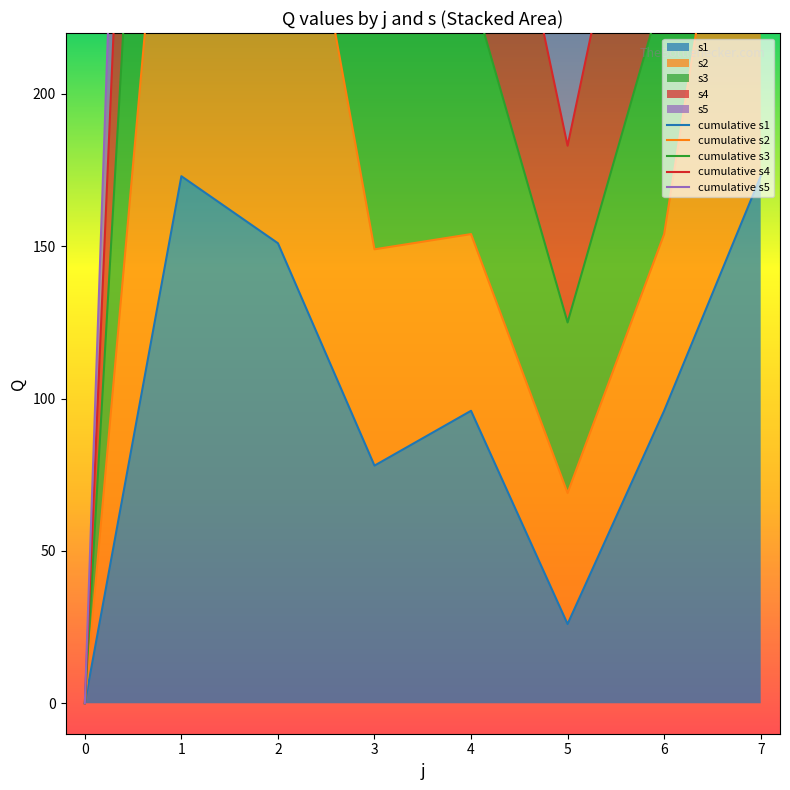

In s5, how many points are higher than both neighbors (excluding endpoints)?

2